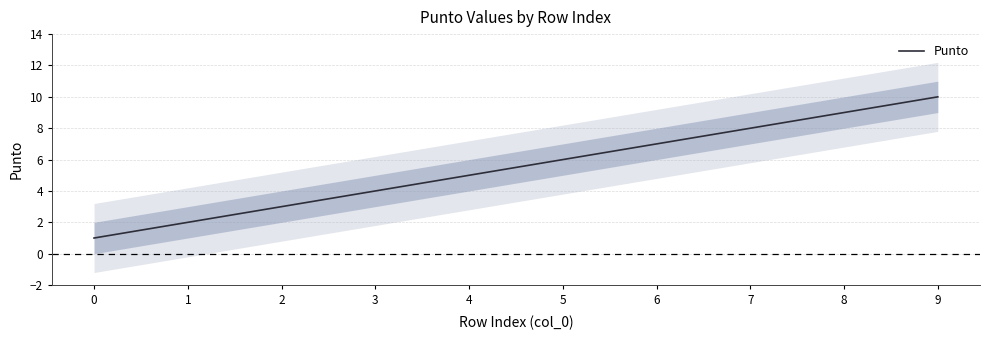

What is the smallest value displayed?

1